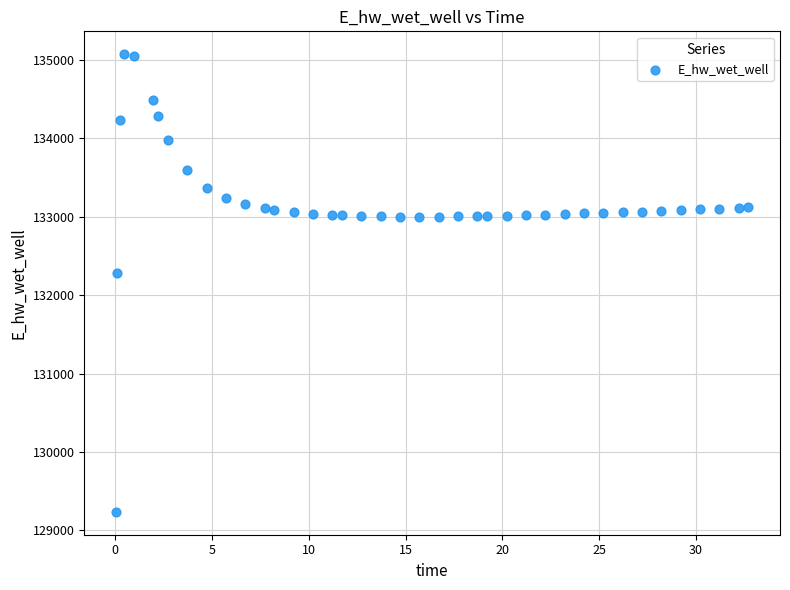

What Y value in the scatter plot is closest to 132155?

132283.1